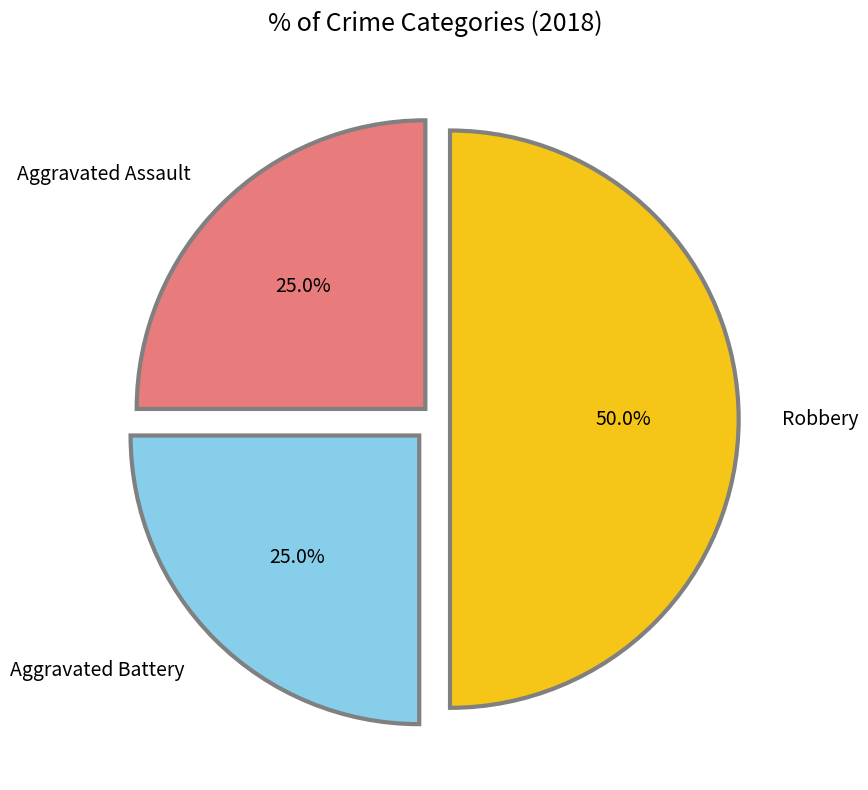

What percentage is the Aggravated Assault slice, to the nearest percent?

25%